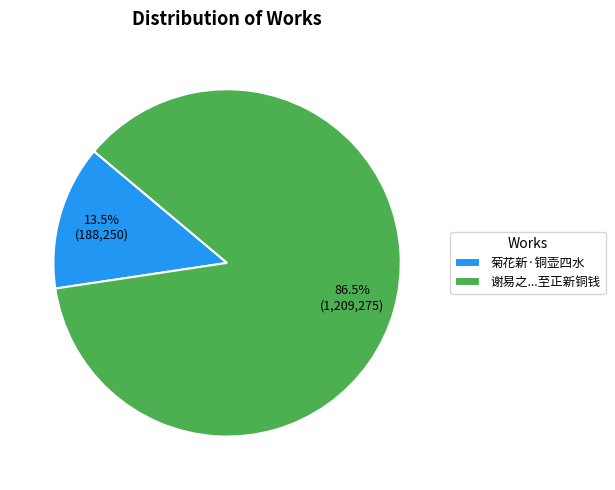

What is the majority slice?

谢易之...至正新铜钱